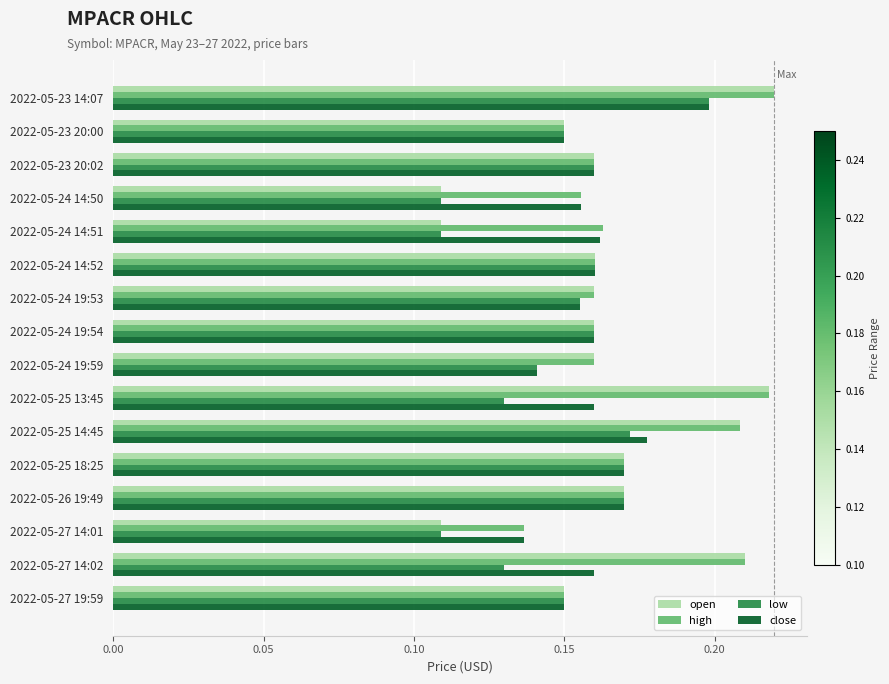

At which label is high closest to 0?

2022-05-27 14:01